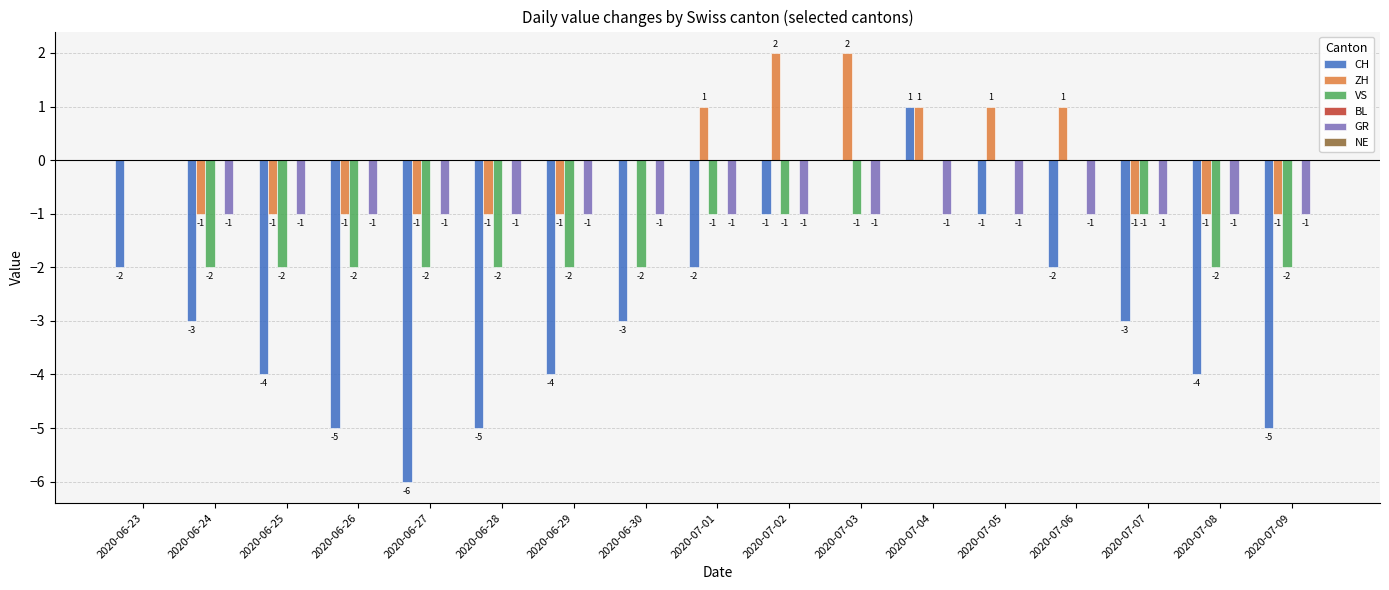

How many ZH values are between -1 and 1?

15